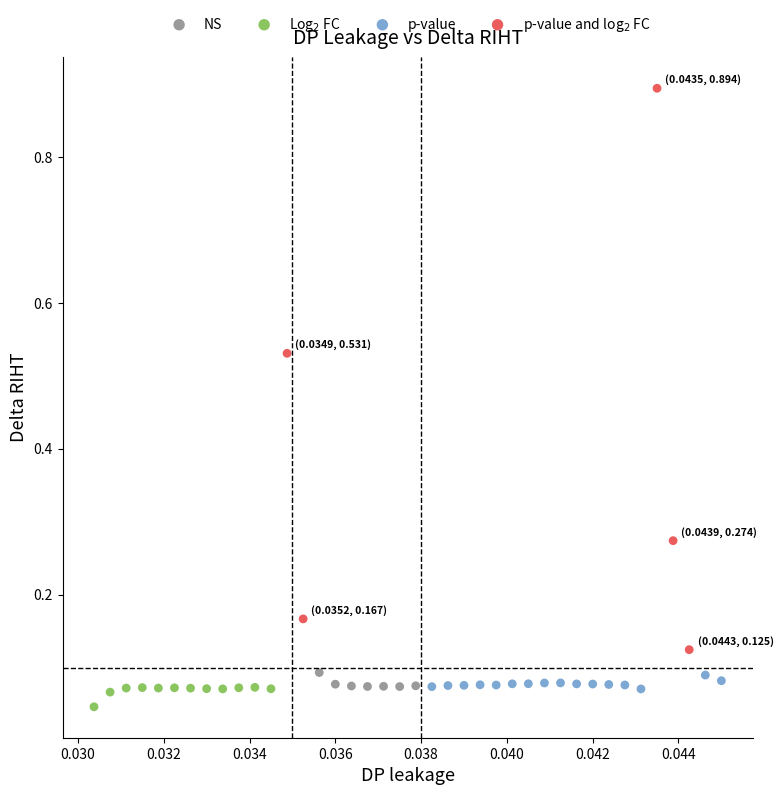

Which series reaches the maximum Y coordinate?

p-value and log$_2$ FC